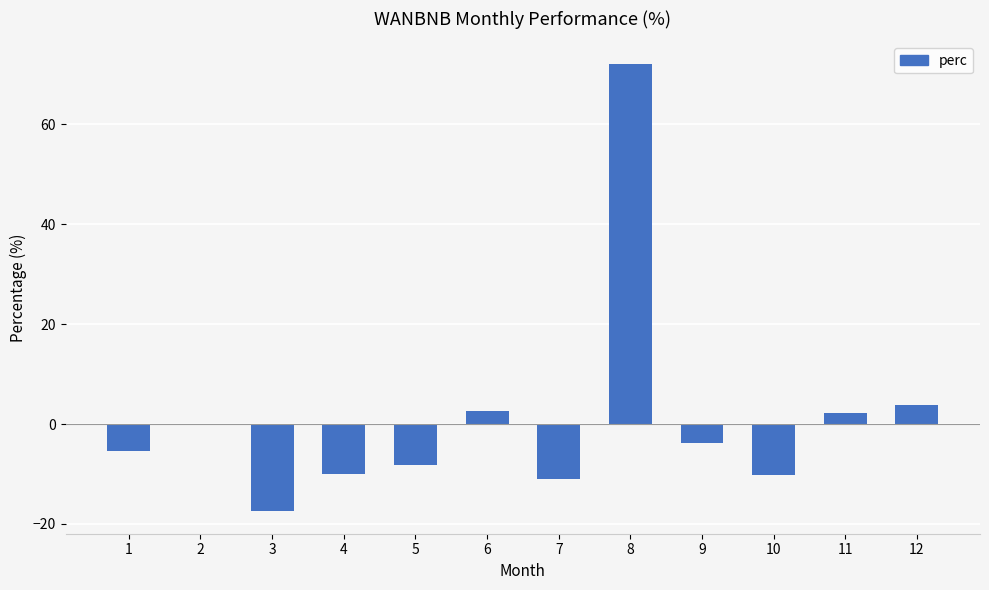

What is the sum of the values at 11 and 8?

74.4